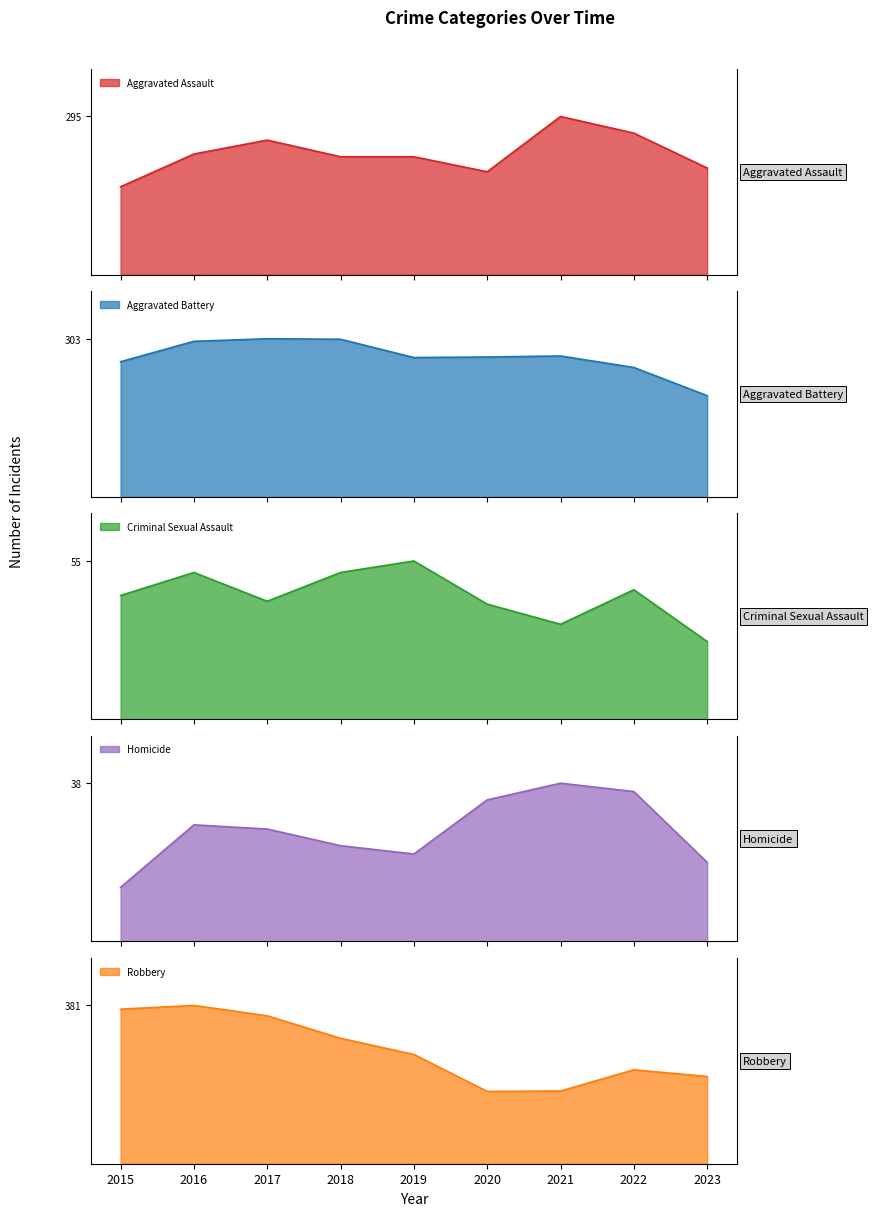

Reading left to right, extract all data points from this chart.

Aggravated Assault: 2015=164	2016=225	2017=251	2018=220	2019=220	2020=192	2021=295	2022=264	2023=199
Aggravated Battery: 2015=259	2016=298	2017=303	2018=302	2019=267	2020=268	2021=270	2022=248	2023=194
Criminal Sexual Assault: 2015=43	2016=51	2017=41	2018=51	2019=55	2020=40	2021=33	2022=45	2023=27
Homicide: 2015=13	2016=28	2017=27	2018=23	2019=21	2020=34	2021=38	2022=36	2023=19
Robbery: 2015=372	2016=381	2017=356	2018=302	2019=263	2020=174	2021=175	2022=226	2023=210